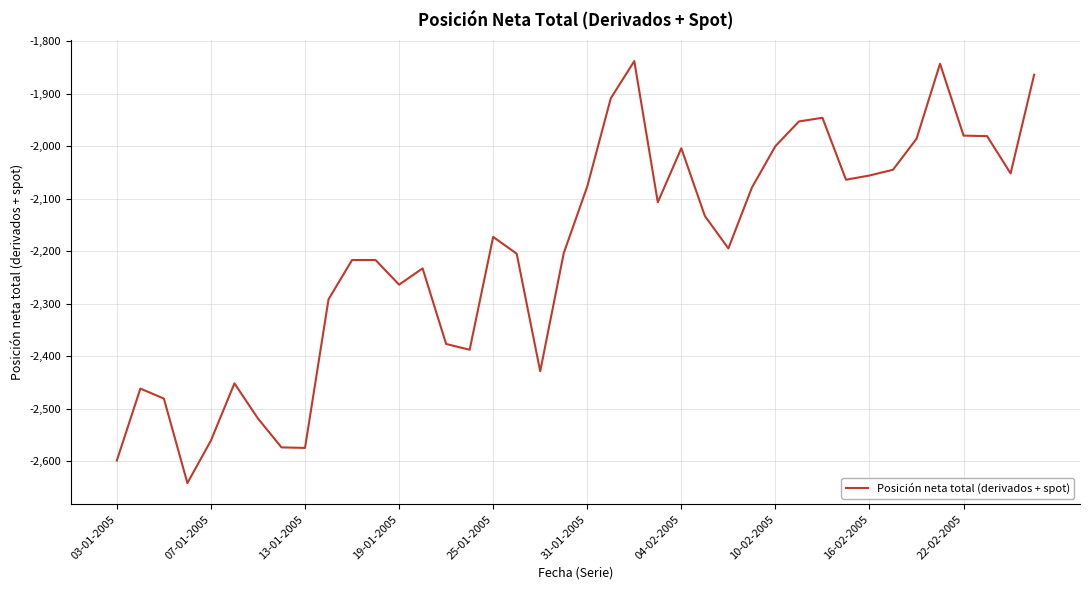

What is the greatest value displayed?

-1838